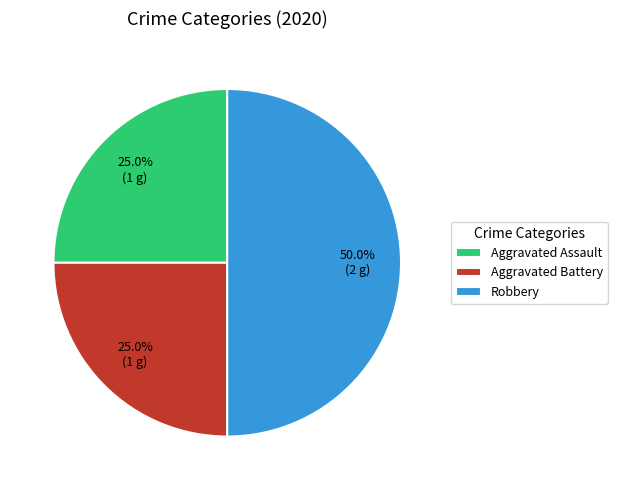

The Aggravated Battery slice represents 39% of the pie. True or false?

False